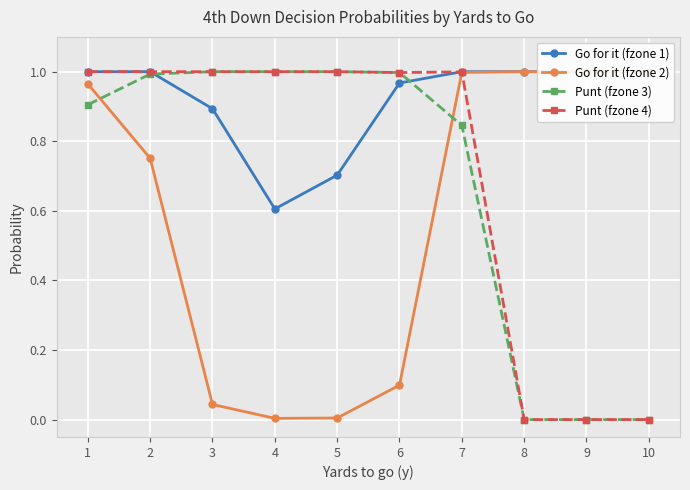

What is the value of the Go for it (fzone 2) point at the 10th from the left?

1.0